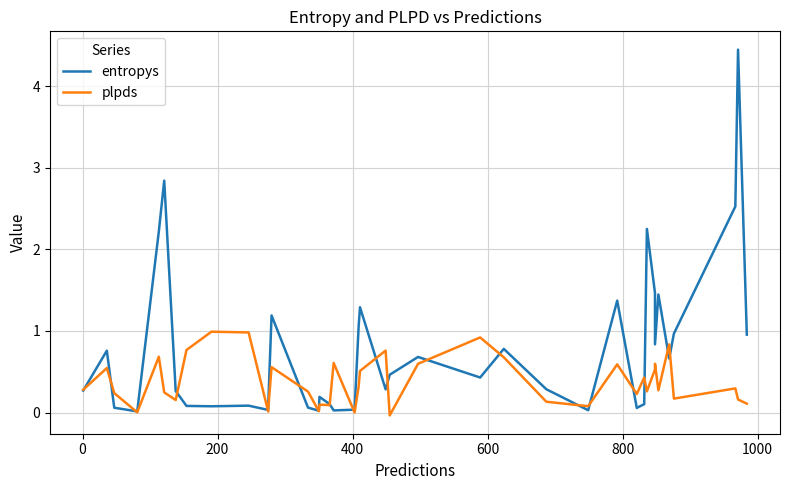

Is it true that plpds equals 0.2 at 1000?

False